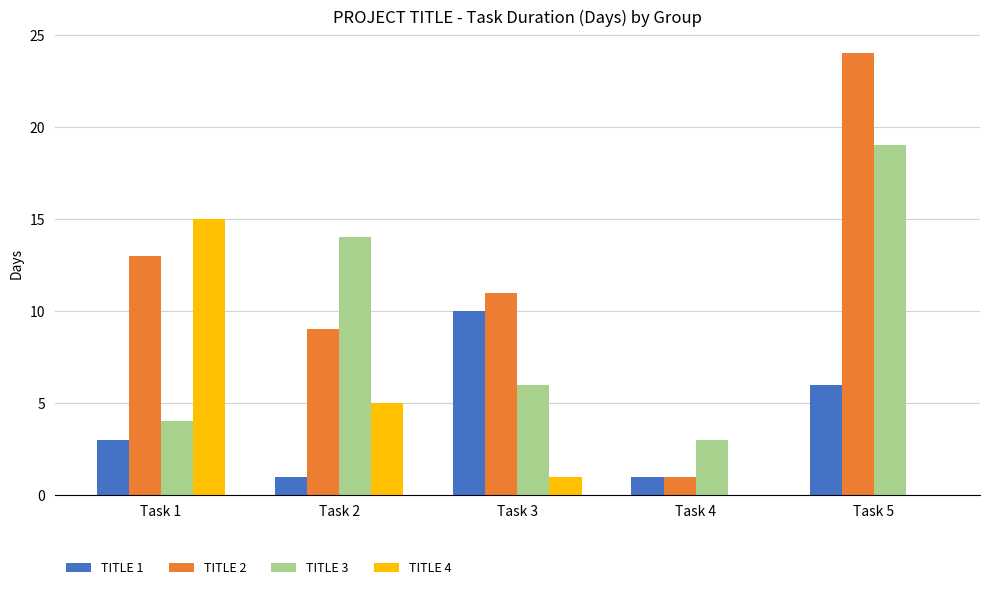

How many groups of bars are there?

5